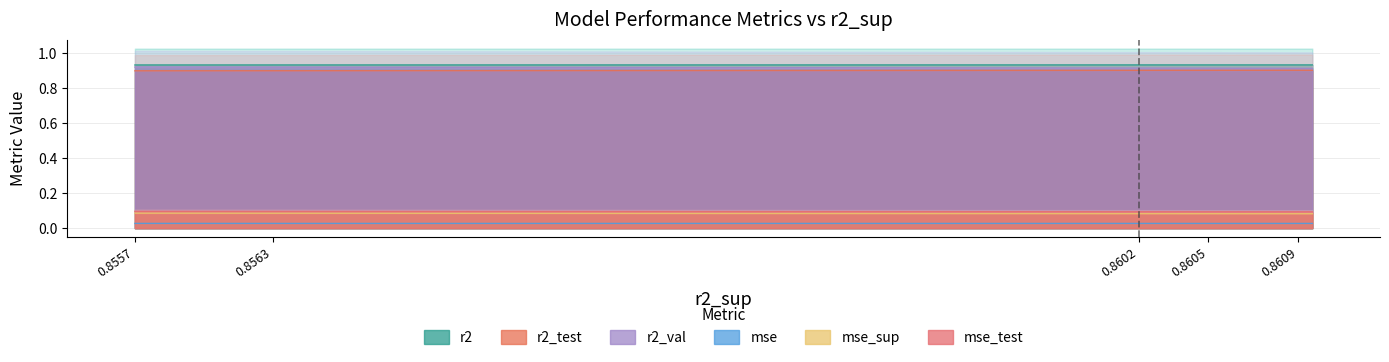

Is it true that r2 equals 1.6 at 0.8557?

False